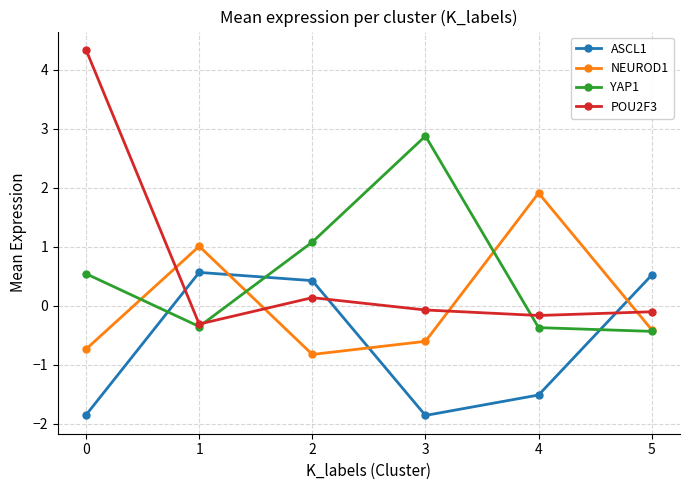

How many interior local peaks does the POU2F3 series have?

1